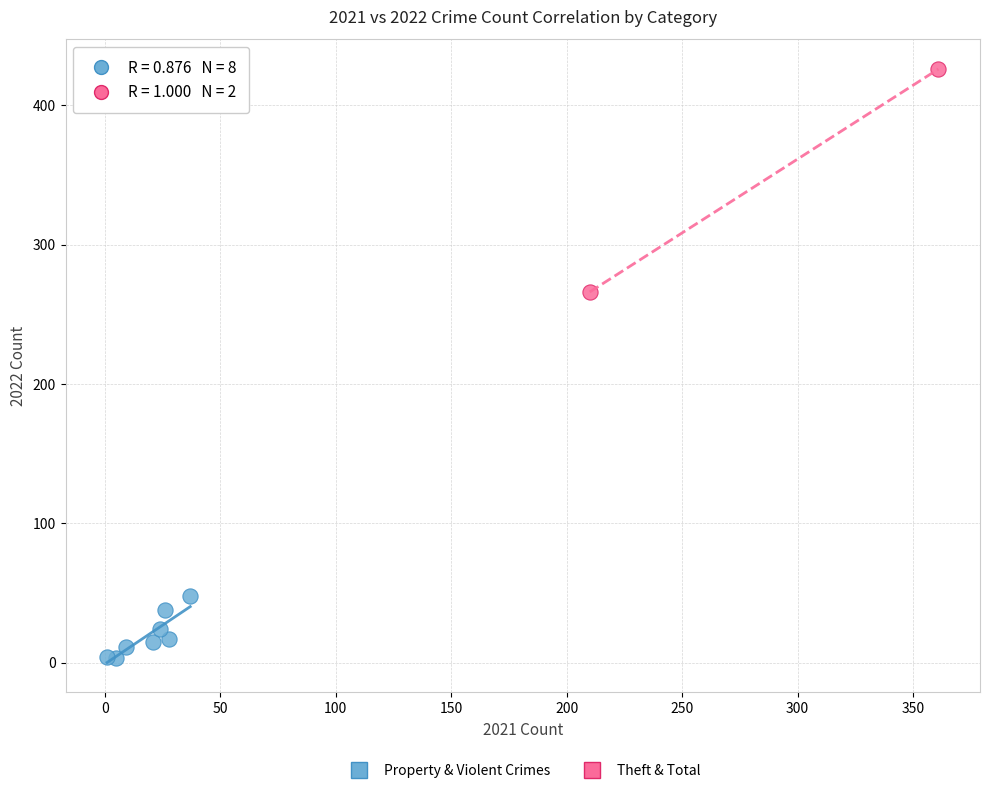

What are all the series names shown in the legend?

Property & Violent Crimes, Theft & Total